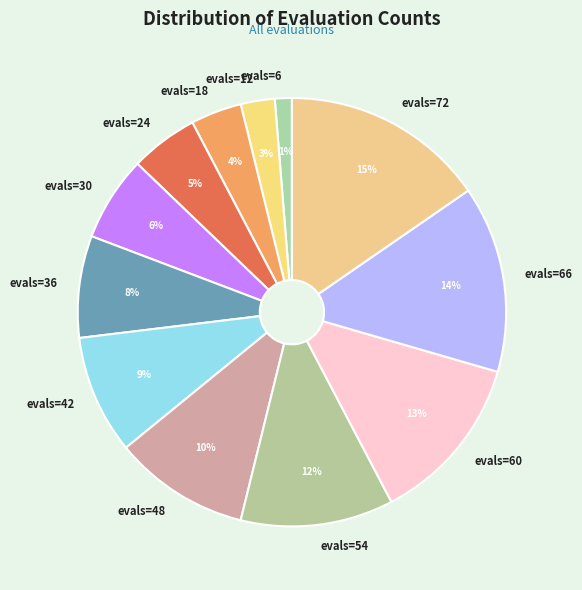

Which slice is the smallest?

evals=6